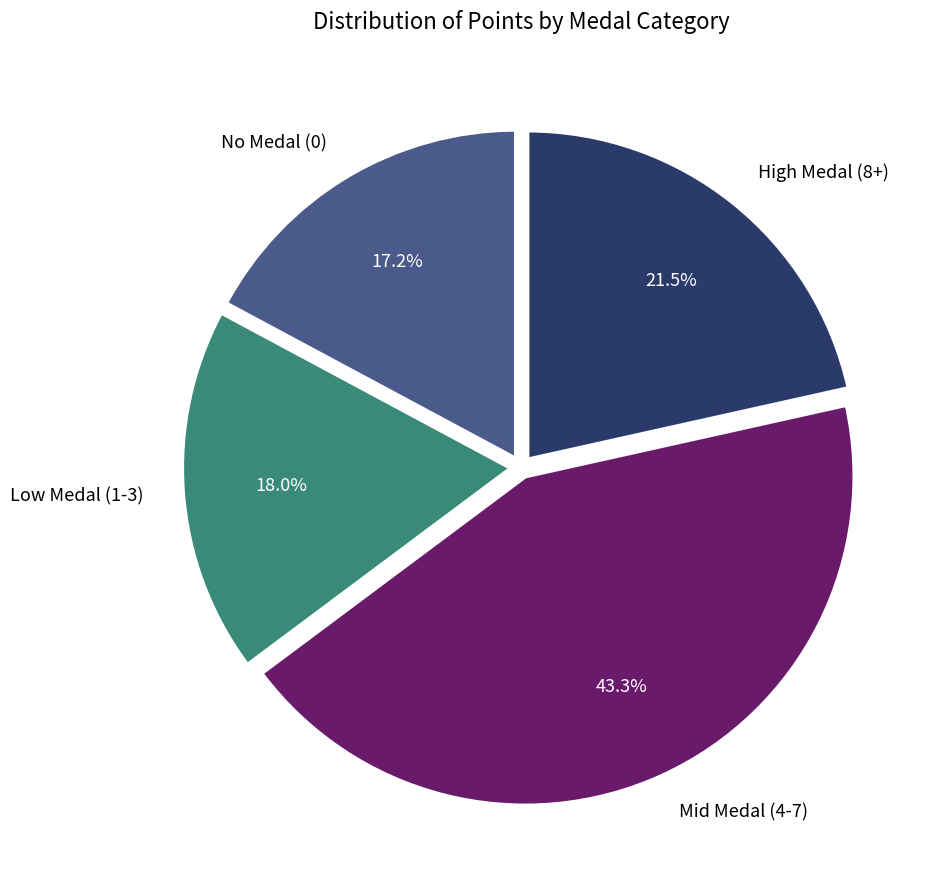

Does any single category account for the majority?

No